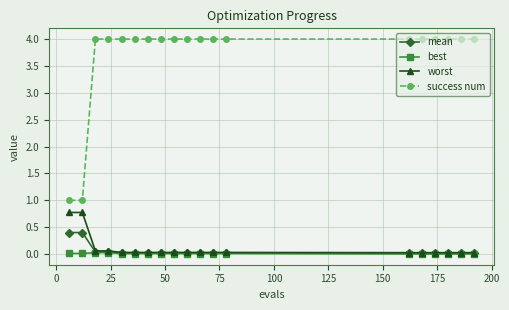

True or false: success num and worst cross at least once.

False